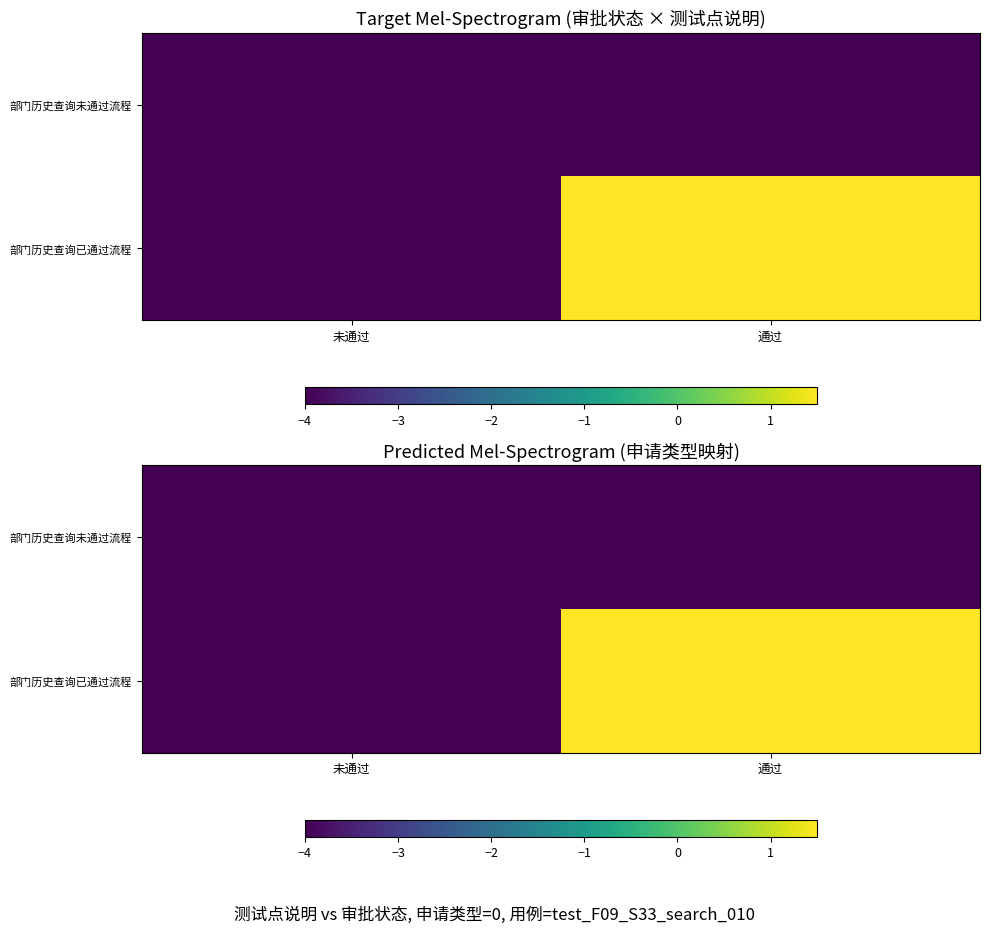

Rank the series by their maximum value, from highest to lowest.

部门历史查询已通过流程, 部门历史查询未通过流程